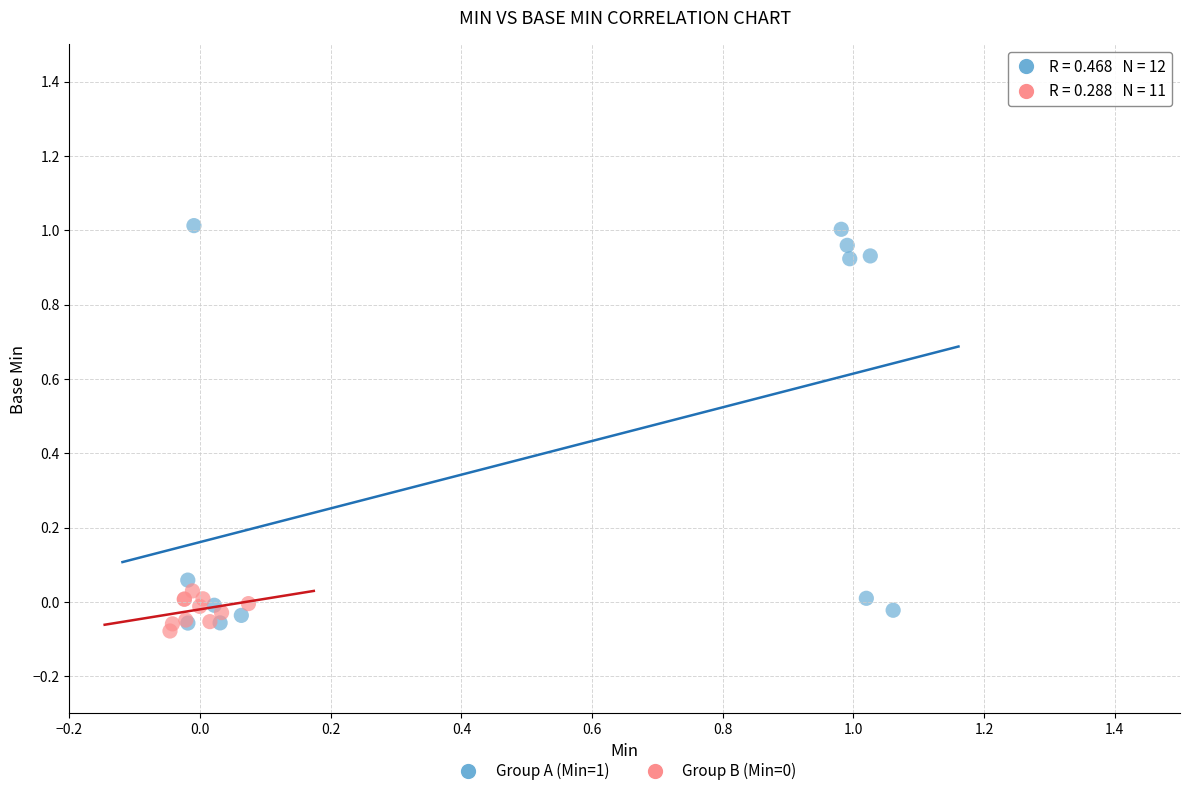

Which series reaches the maximum Y coordinate?

Group A (Min=1)